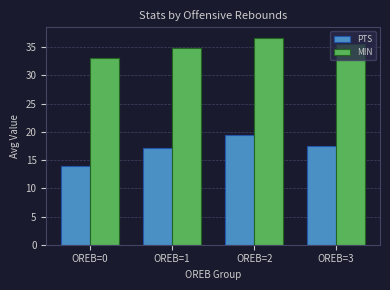

Which category has the highest value across all series?

OREB=2